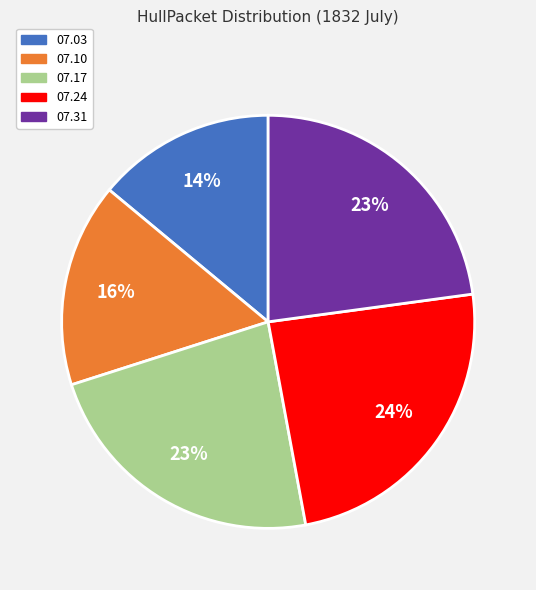

Is there a majority slice in this chart?

No